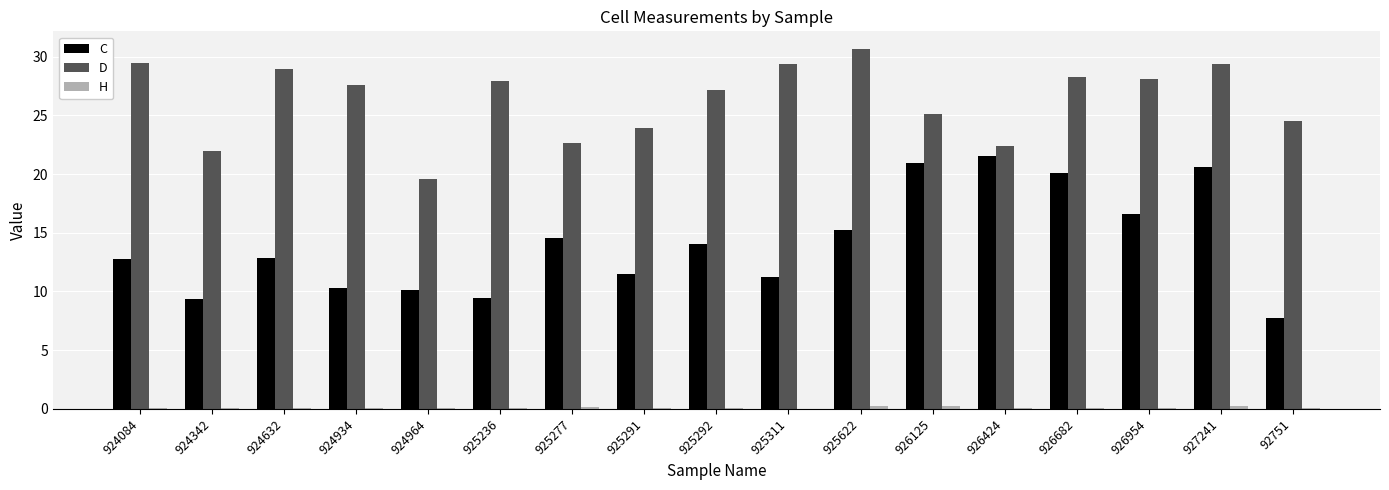

Which series changed the most between 925292 and 927241?

C